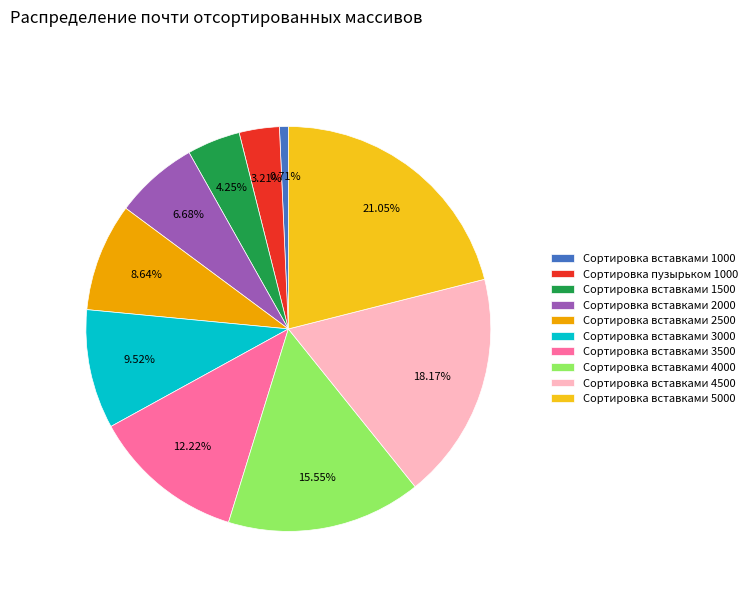

How many slices are in this pie chart?

10